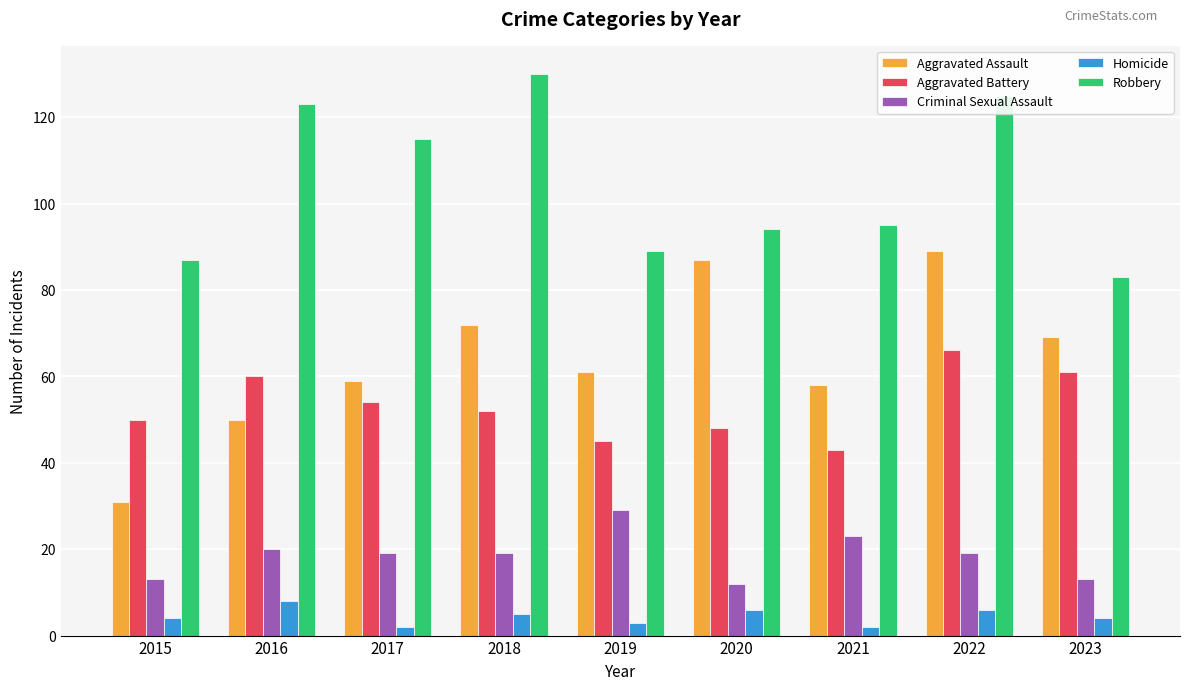

What is the difference between the Robbery values at 2019 and 2015?

2